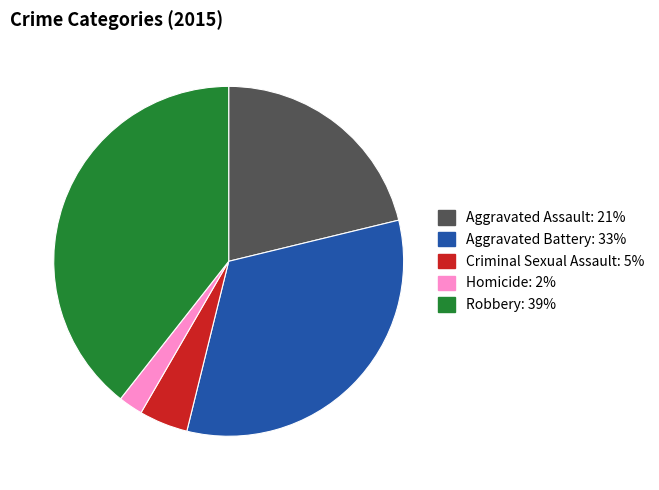

The Aggravated Assault slice represents 15% of the pie. True or false?

False